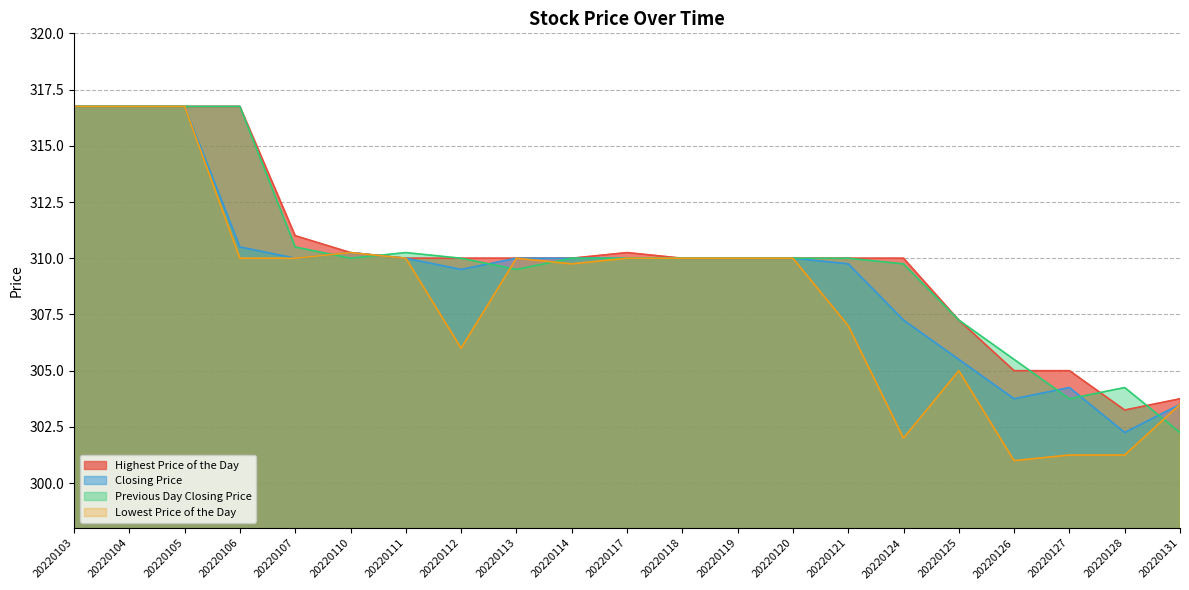

Rank the categories by Previous Day Closing Price value from lowest to highest.

20220131, 20220127, 20220128, 20220126, 20220125, 20220113, 20220124, 20220110, 20220112, 20220114, 20220117, 20220118, 20220119, 20220120, 20220121, 20220111, 20220107, 20220103, 20220104, 20220105, 20220106